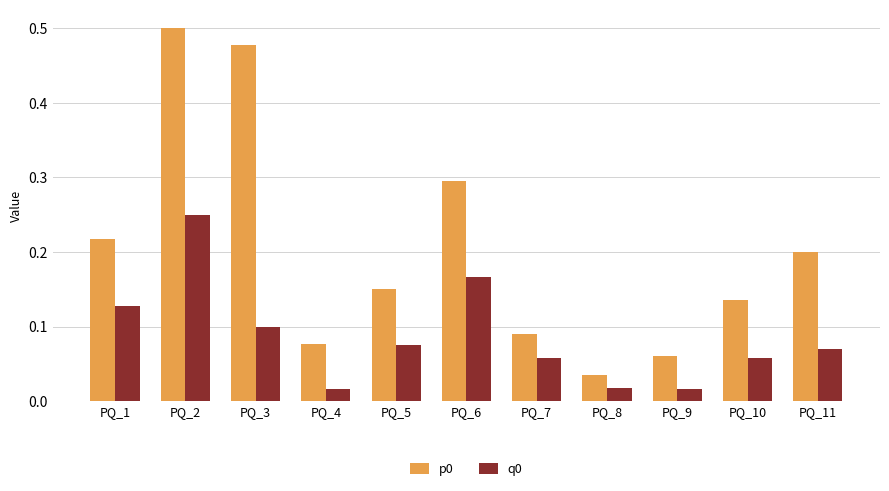

At which label does q0 reach its peak?

PQ_2